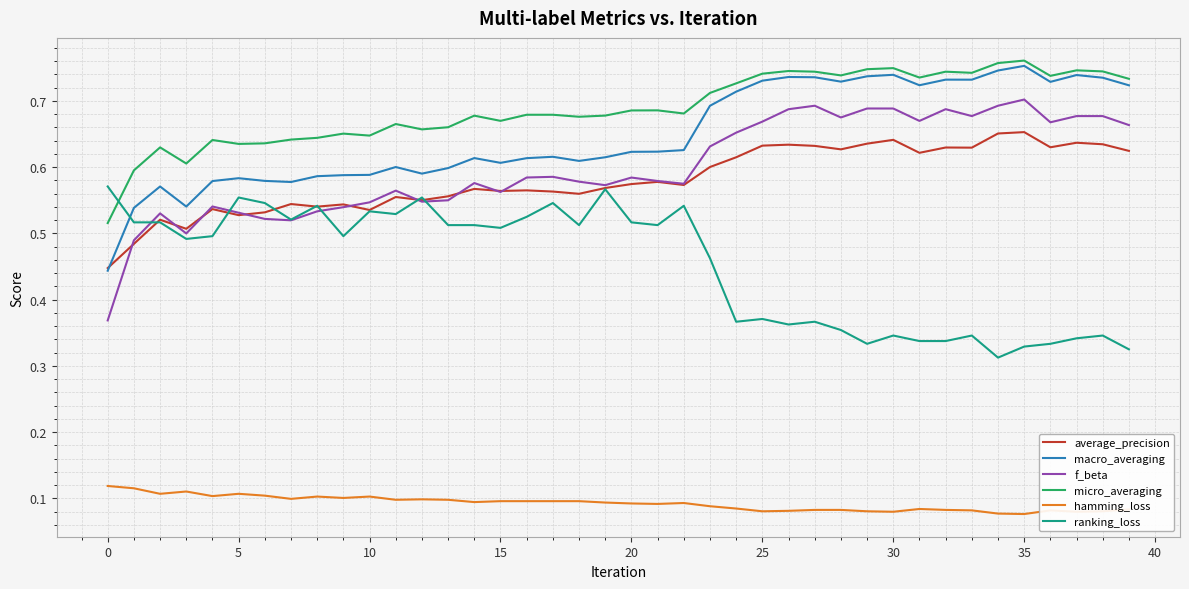

Which series has the largest total across all categories?

micro_averaging